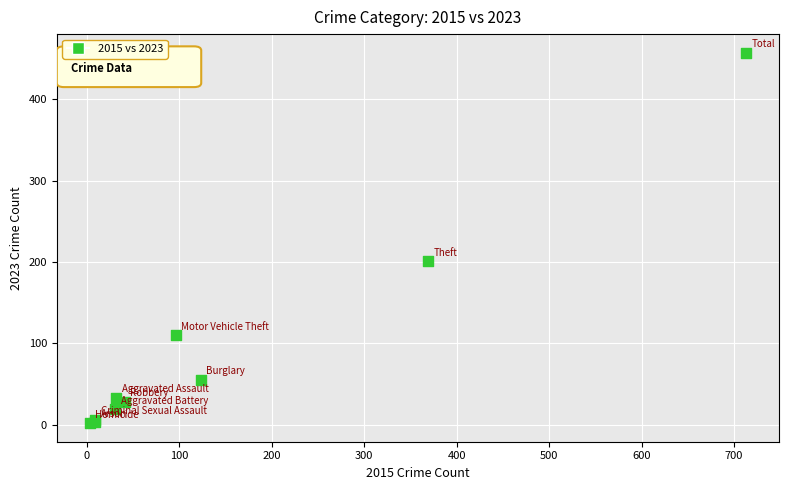

What Y value in the scatter plot is closest to 229?

201